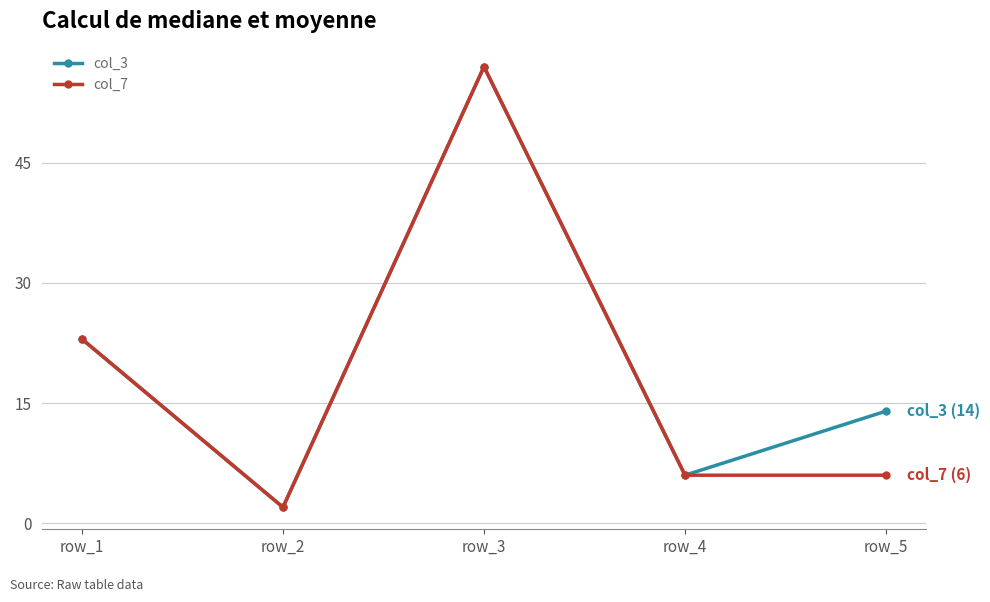

Which category has the lowest value across all series?

row_2